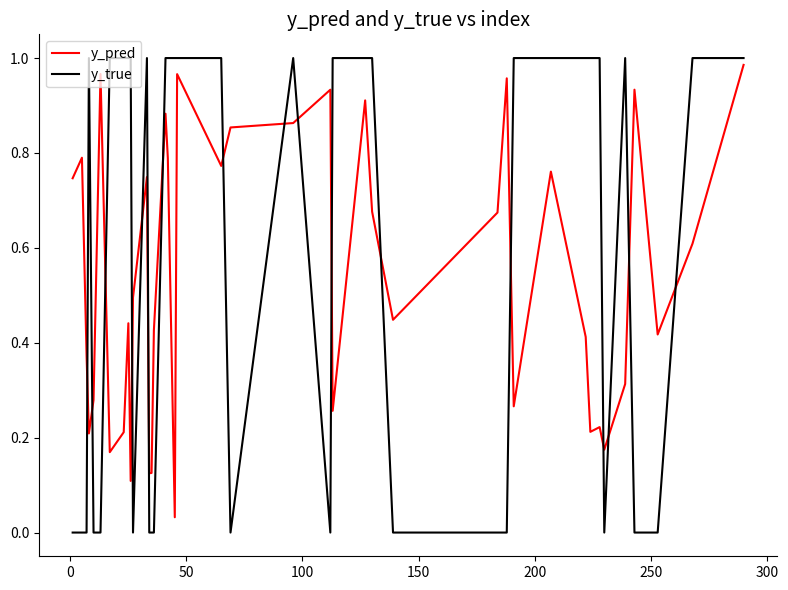

True or false: y_true and y_pred intersect in this chart.

True